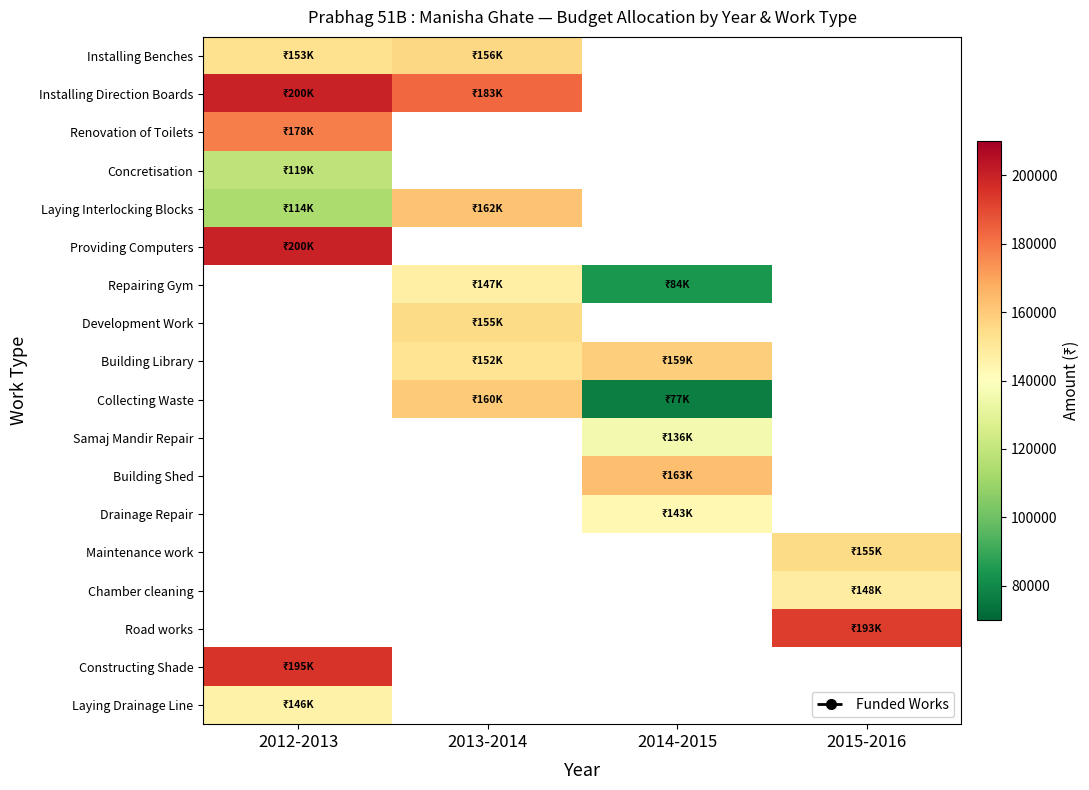

How many values in Road works are above zero?

1